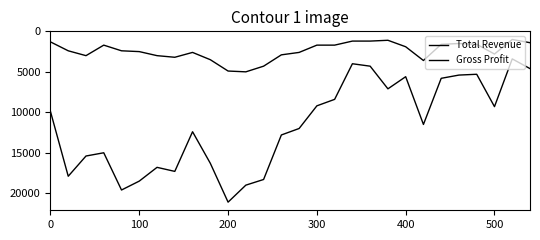

List the labels in order of Gross Profit value, smallest first.

26, 19, 17, 18, 0, 27, 23, 22, 24, 300, 15, 16, 20, 100, 400, 500, 8, 14, 25, 13, 200, 6, 7, 9, 21, 12, 10, 11